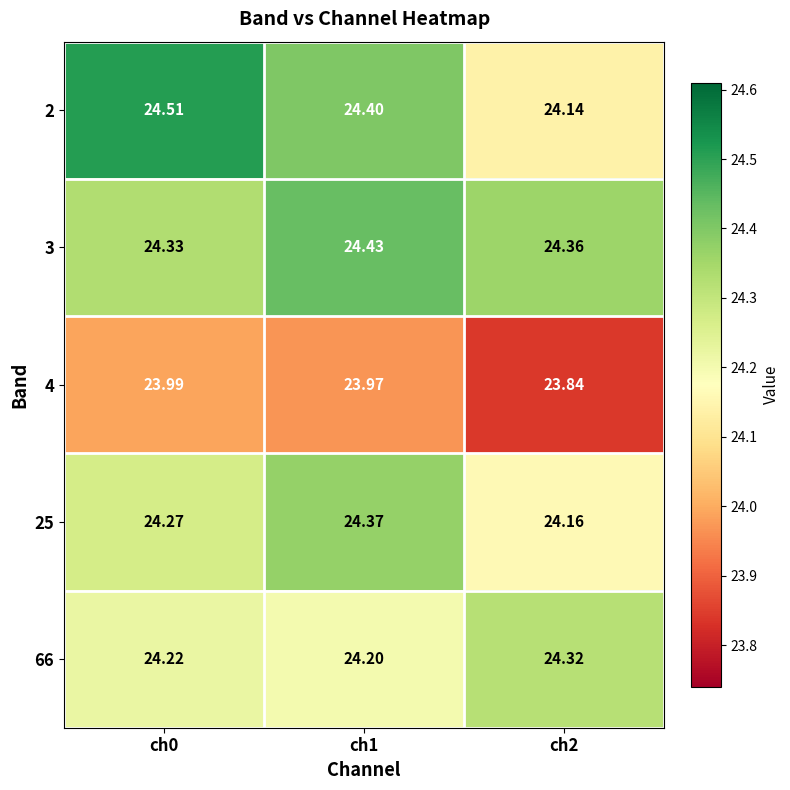

What is the total value across all series at ch2?

120.8